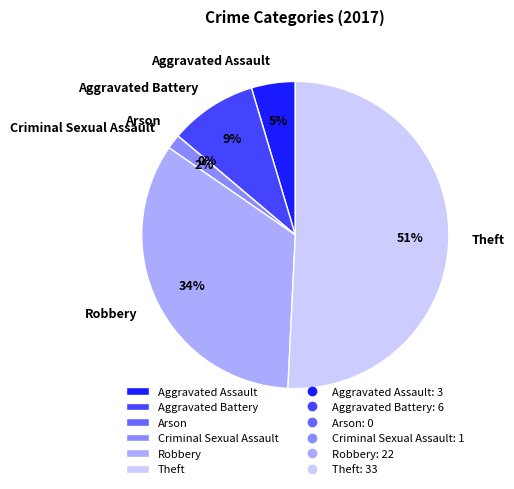

Rank the categories by value from highest to lowest.

Theft, Robbery, Aggravated Battery, Aggravated Assault, Criminal Sexual Assault, Arson